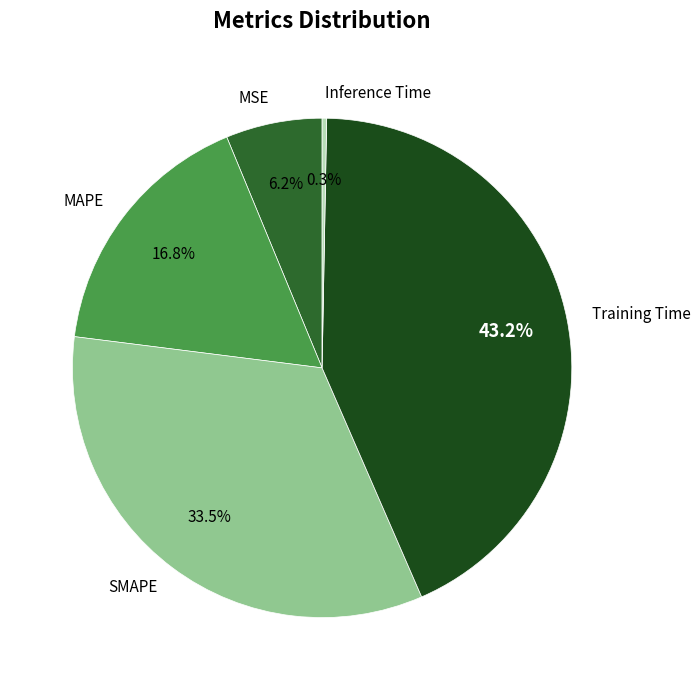

Between Inference Time and MSE, which is larger?

MSE